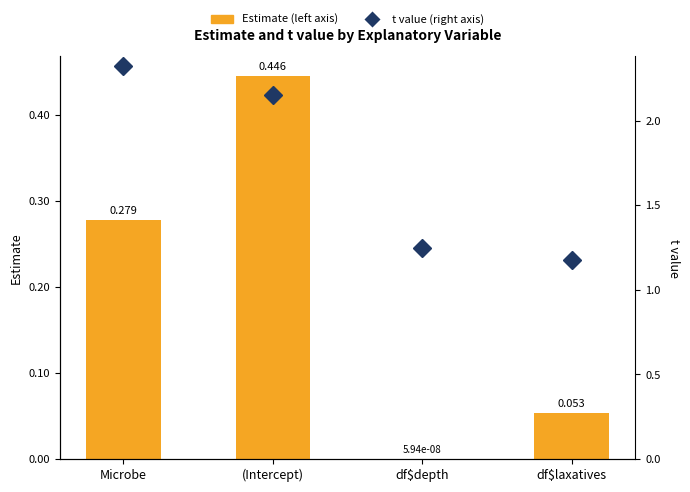

Count the number of categories in the chart.

4